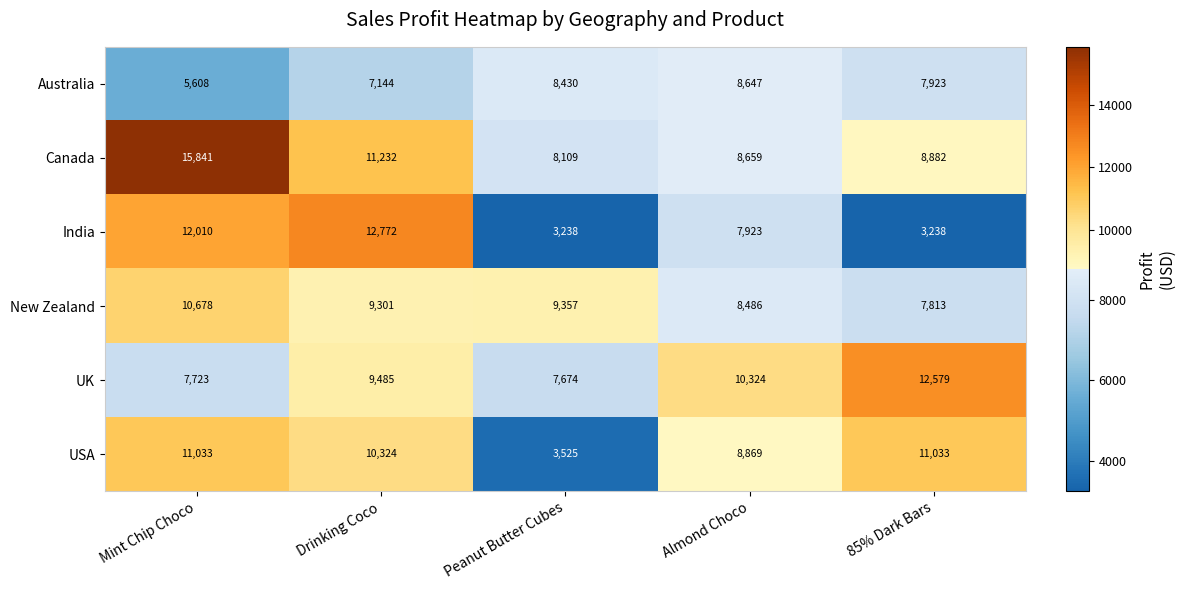

Is it true that Canada equals 21651 at Mint Chip Choco?

False